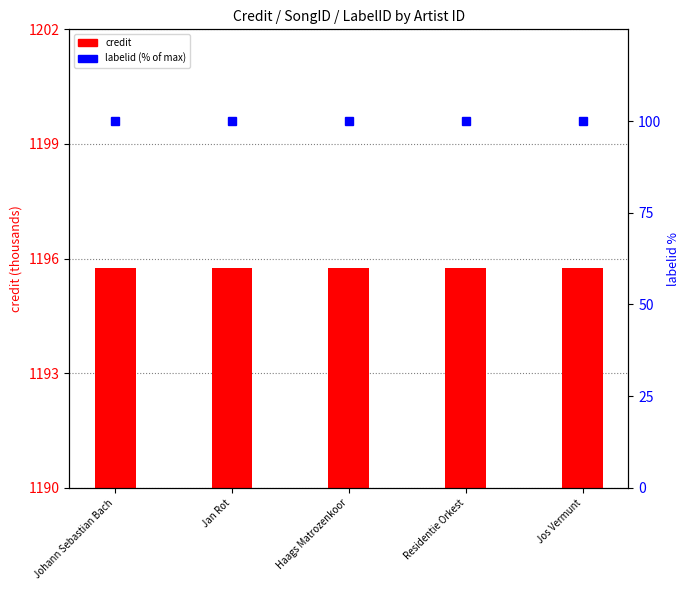

The value of credit (thousands) at Johann Sebastian Bach is 1673.9. True or false?

False